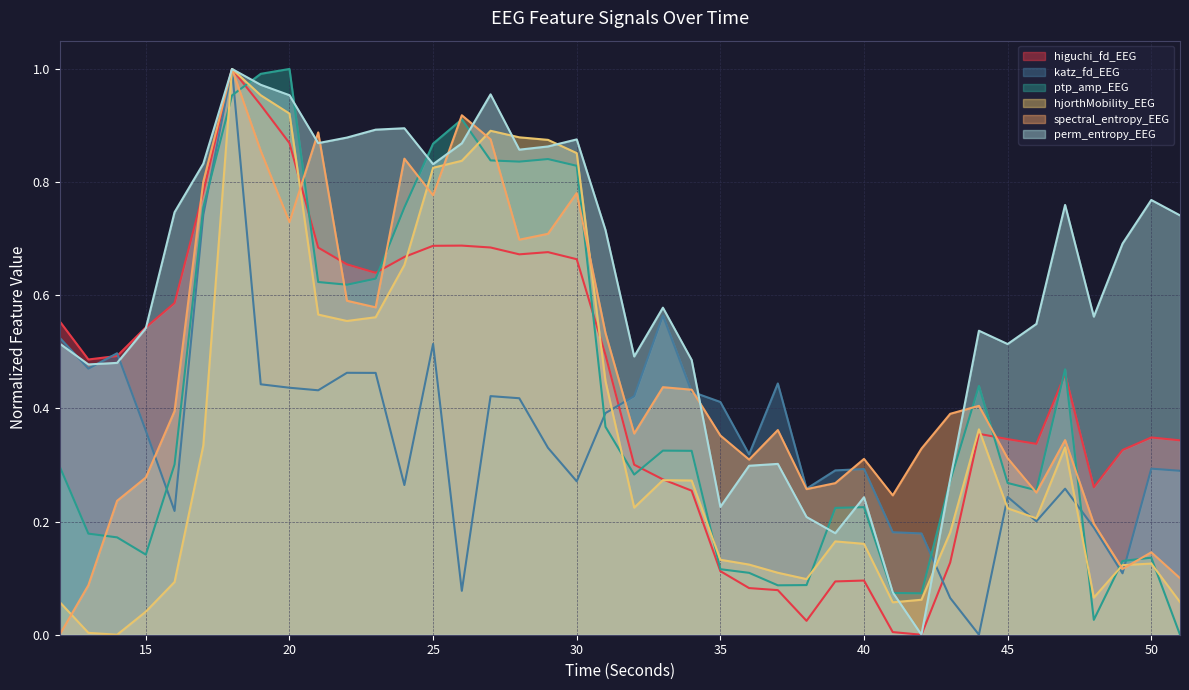

Which label corresponds to the smallest value in the chart?

42